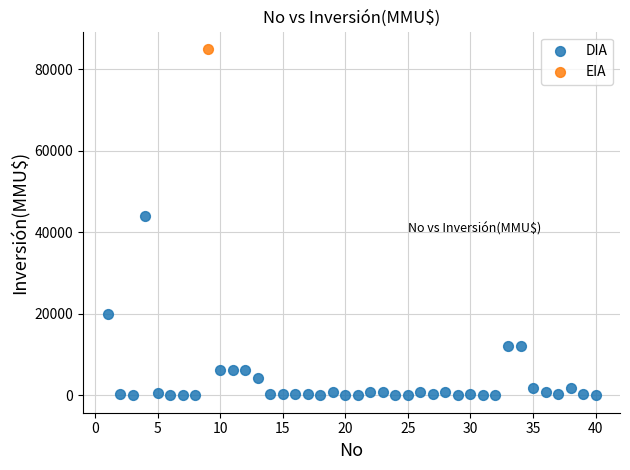

What are all the series names shown in the legend?

DIA, EIA